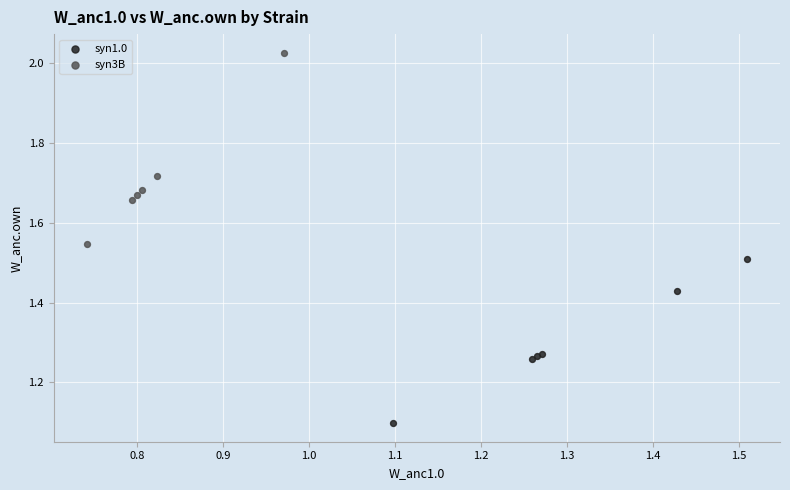

Which series contains the lowest Y value?

syn1.0